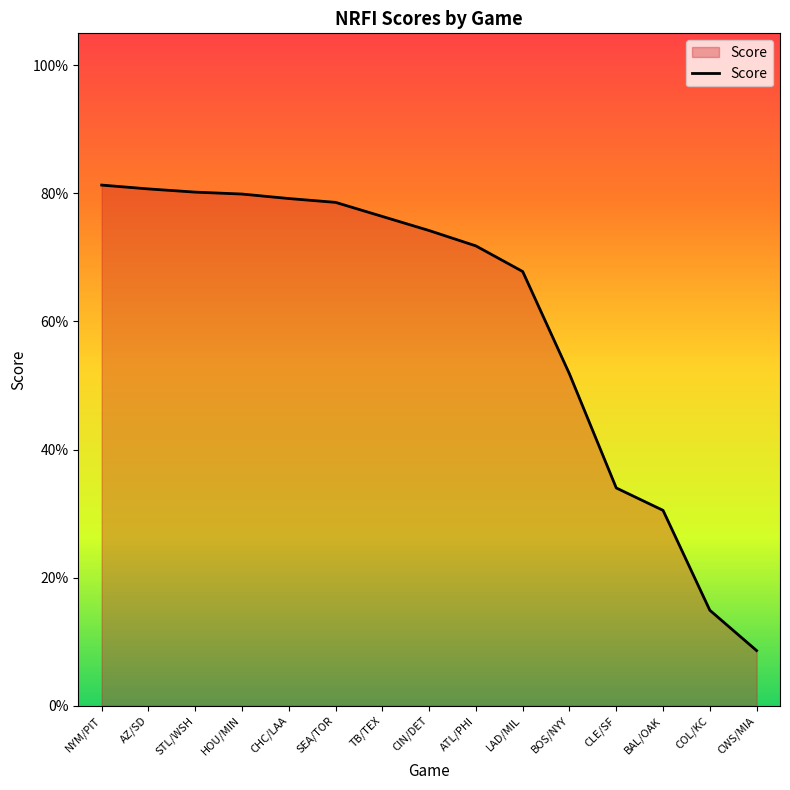

Where is the data nearest to the value 0?

CWS/MIA